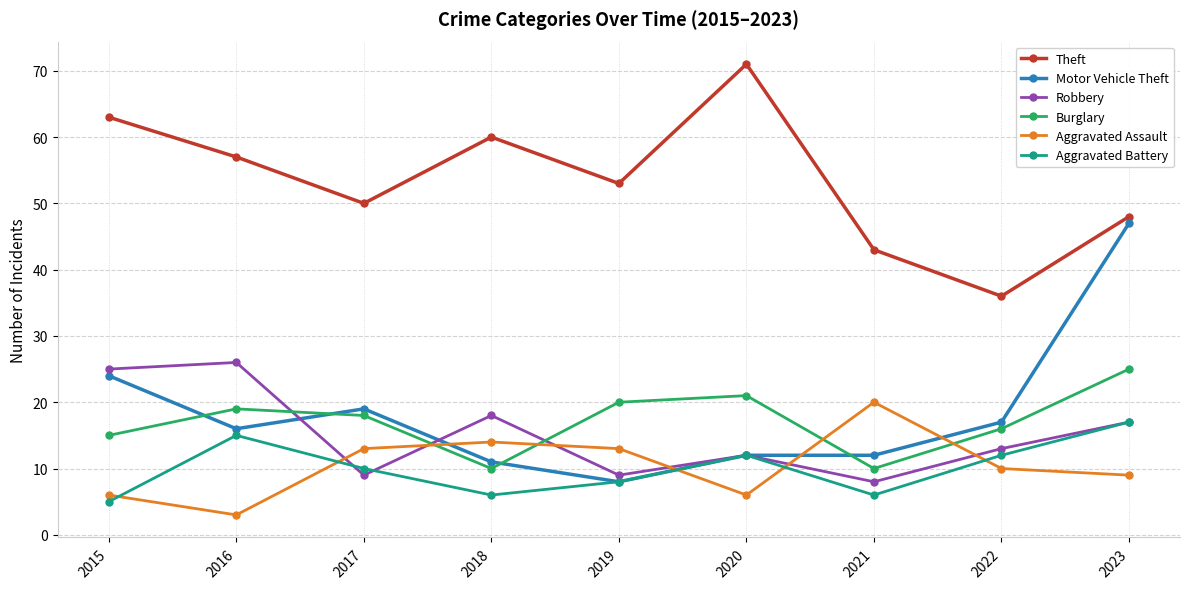

What is the smallest value displayed?

3